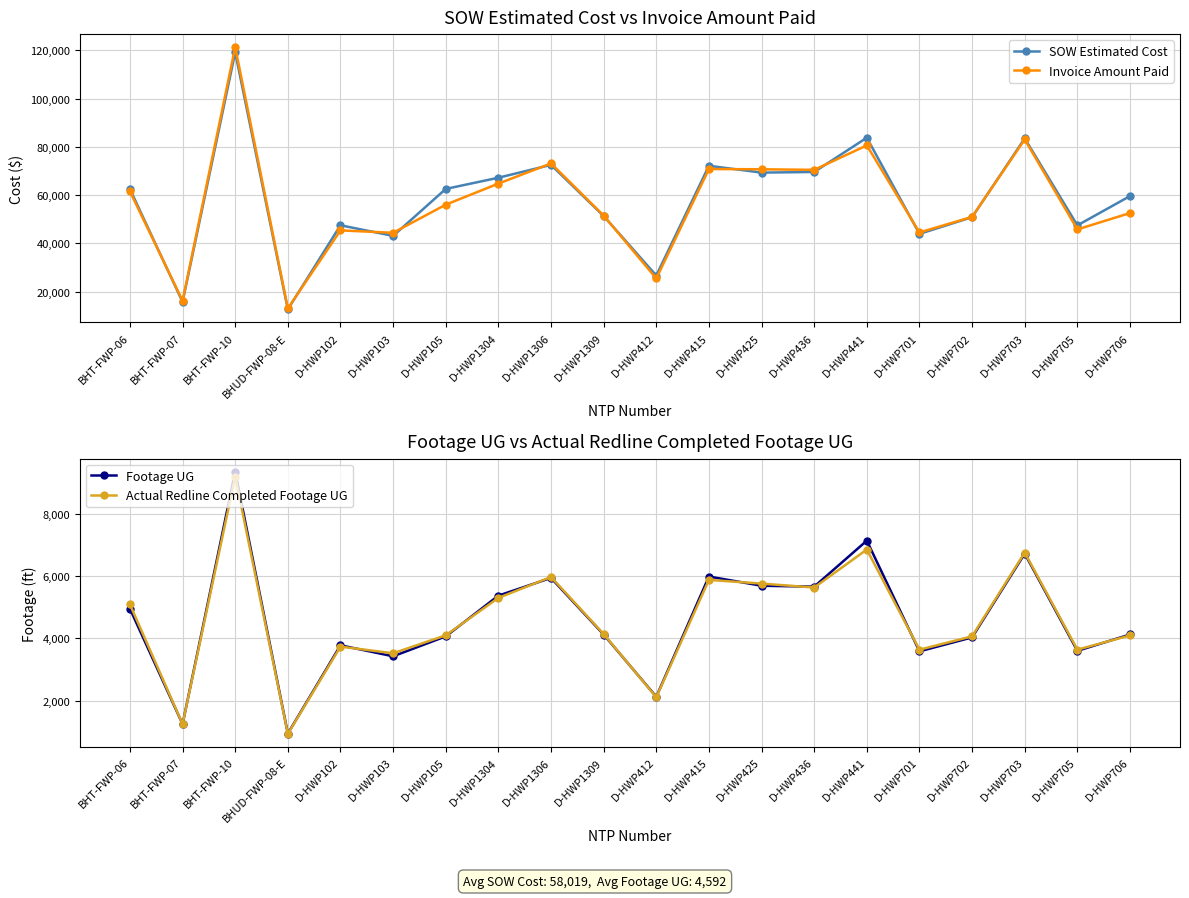

At which label does Invoice Amount Paid reach its peak?

BHT-FWP-10